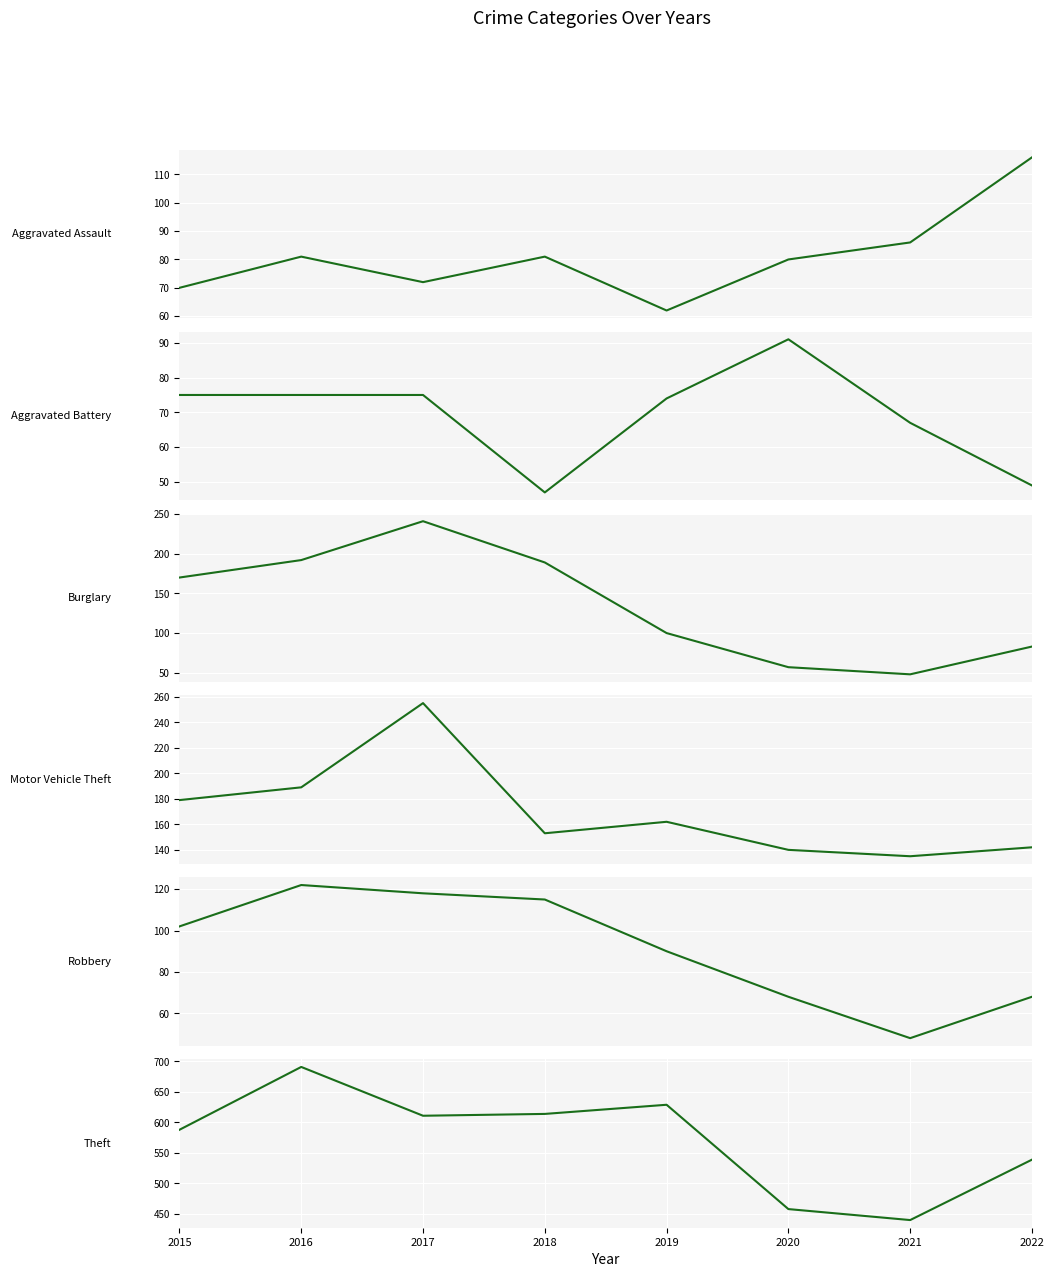

Which series has the widest spread of values?

Theft